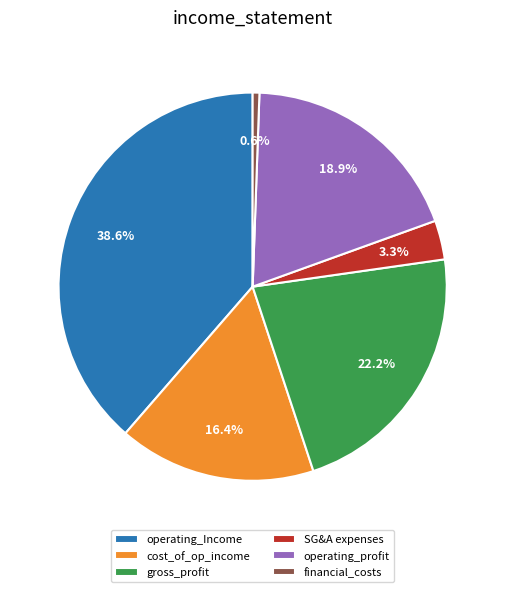

What percentage is NOT represented by operating_profit?

81.1%